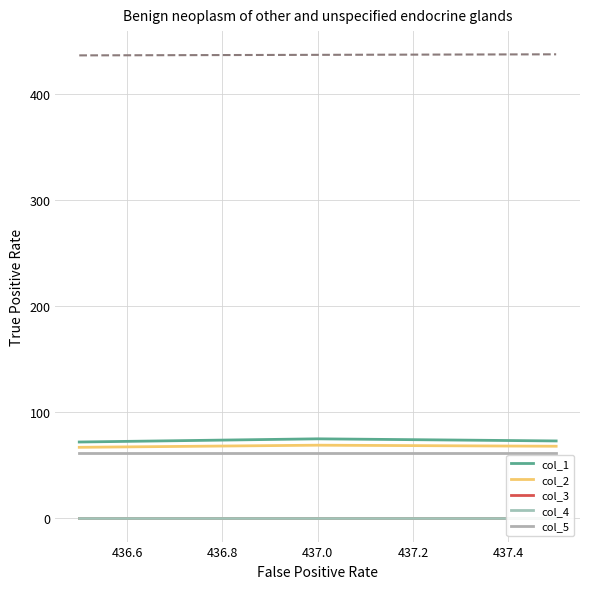

What is the minimum value for col_1?

72